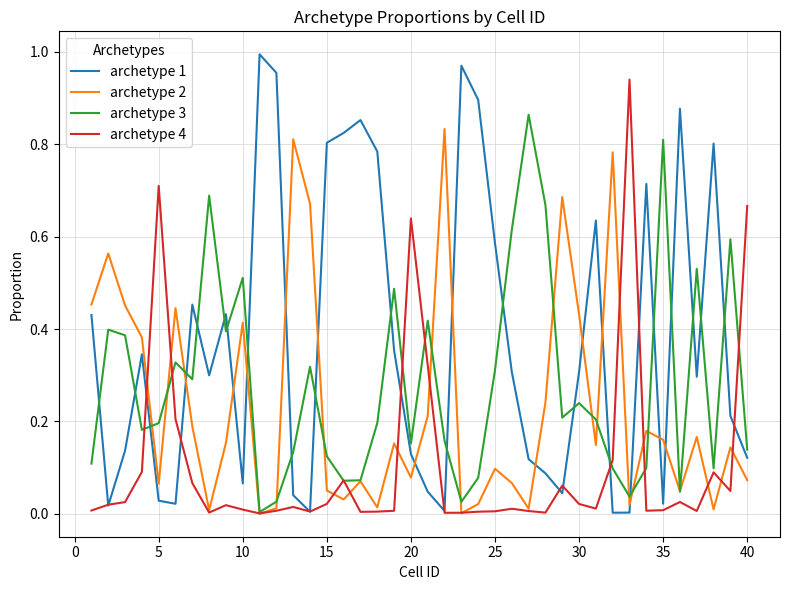

List the series in order of their overall mean, lowest first.

archetype 4, archetype 2, archetype 3, archetype 1